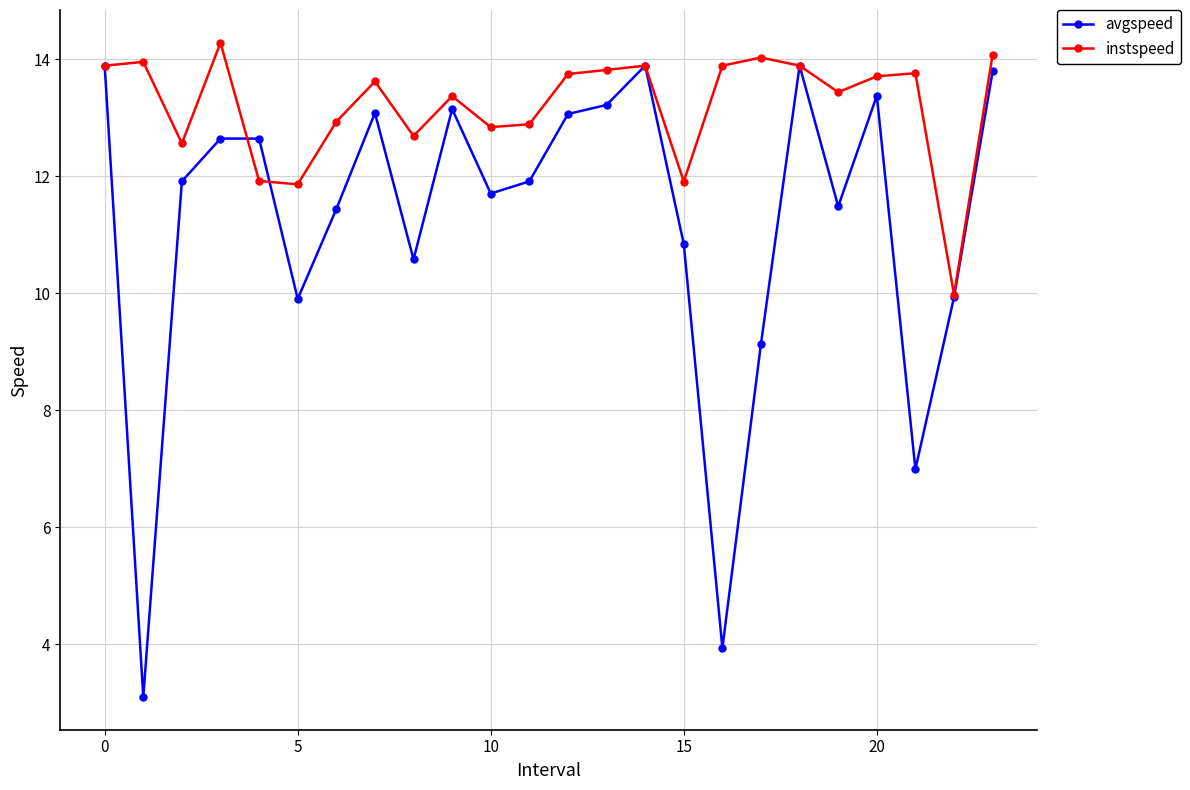

What is the value of the avgspeed point at the 6th from the left?

9.9